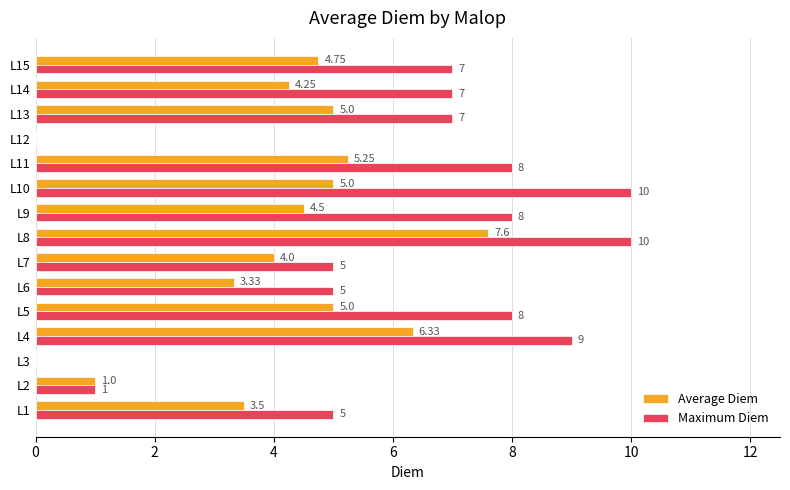

Which series has the widest spread of values?

Maximum Diem